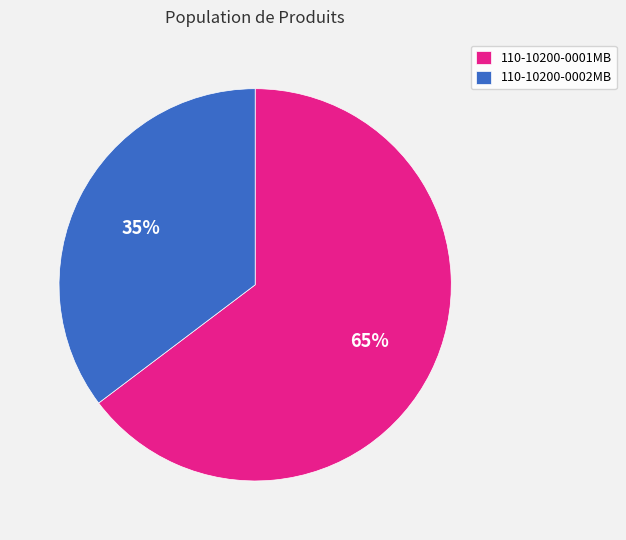

Which slice is the largest?

110-10200-0001MB